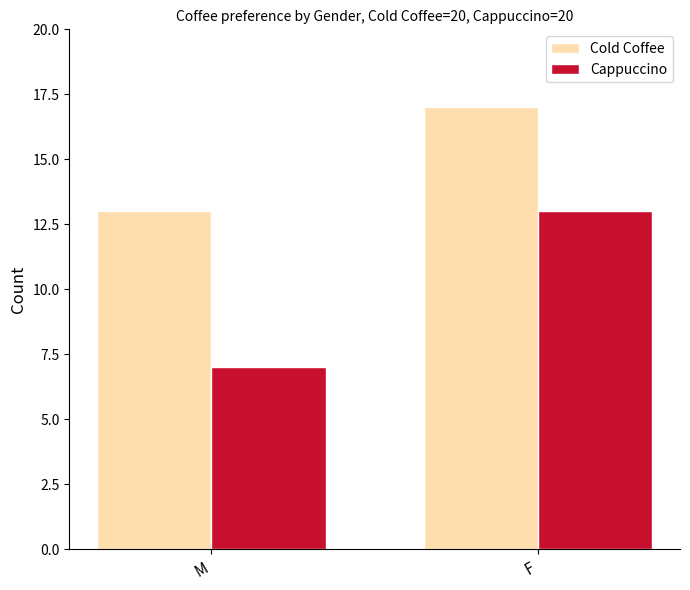

What position from the right is M?

2